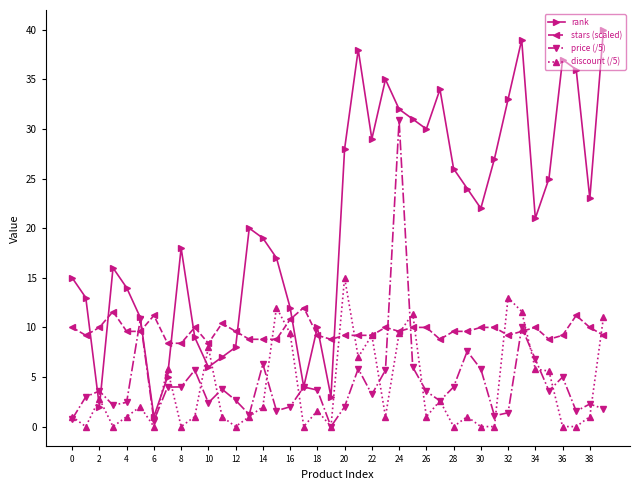

How many lines are shown in the chart?

4